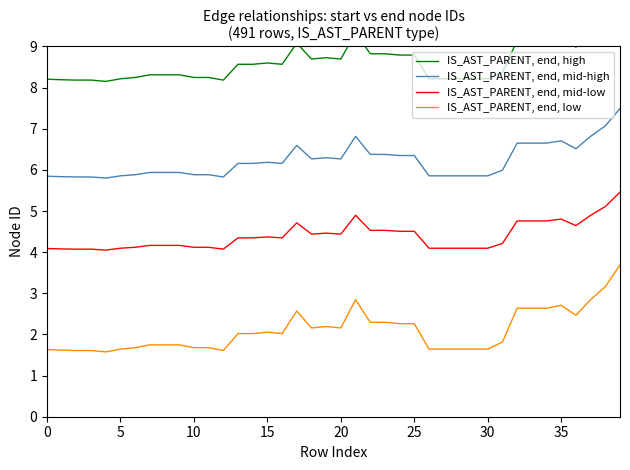

Which category has the highest value in the IS_AST_PARENT, end, low series?

39